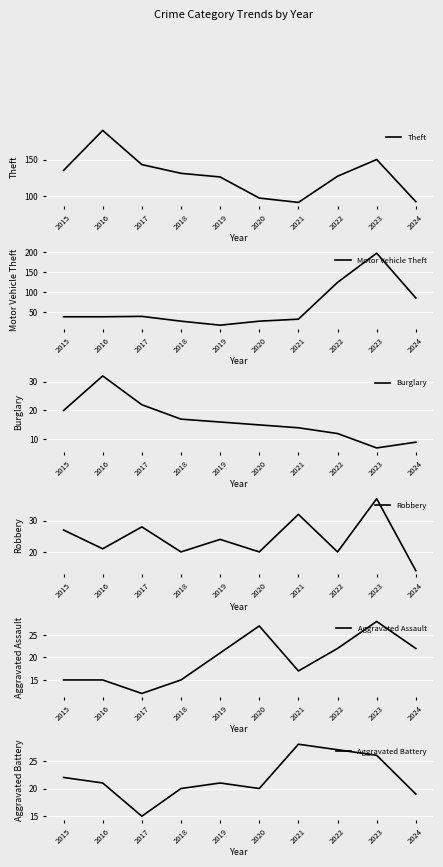

Reading left to right, extract all data points from this chart.

Theft: 135	190	143	131	126	97	91	127	150	92
Motor Vehicle Theft: 38	38	39	27	17	27	32	124	197	85
Burglary: 20	32	22	17	16	15	14	12	7	9
Robbery: 27	21	28	20	24	20	32	20	37	14
Aggravated Assault: 15	15	12	15	21	27	17	22	28	22
Aggravated Battery: 22	21	15	20	21	20	28	27	26	19